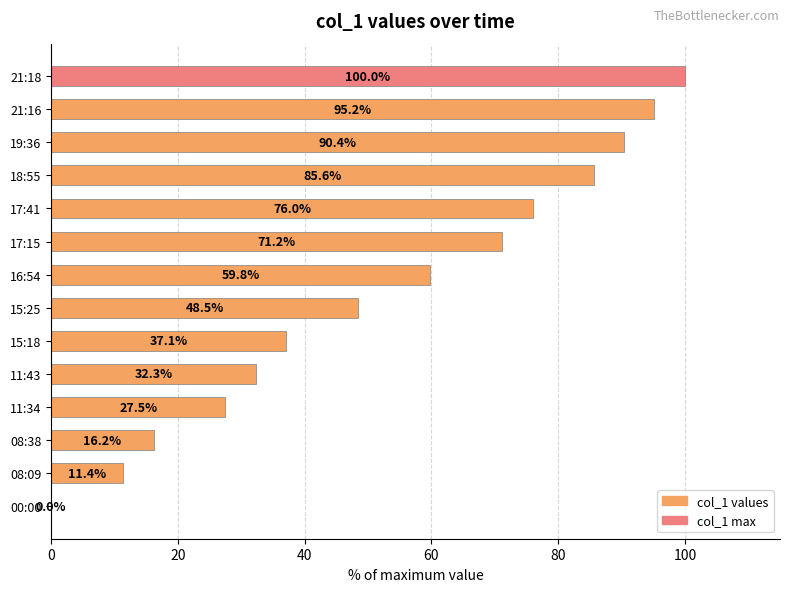

Reading bottom to top, extract all data points from this chart.

00:00=0.0	08:09=11.4	08:38=16.2	11:34=27.5	11:43=32.3	15:18=37.1	15:25=48.5	16:54=59.8	17:15=71.2	17:41=76.0	18:55=85.6	19:36=90.4	21:16=95.2	21:18=100.0